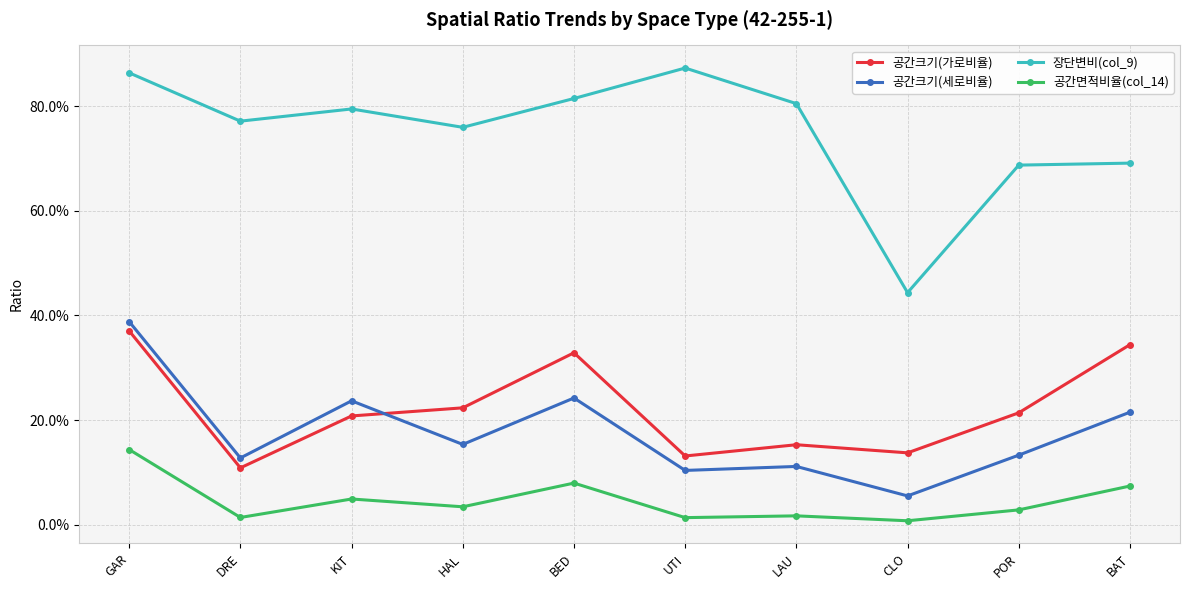

What is the label of the 7th point from the left?

LAU